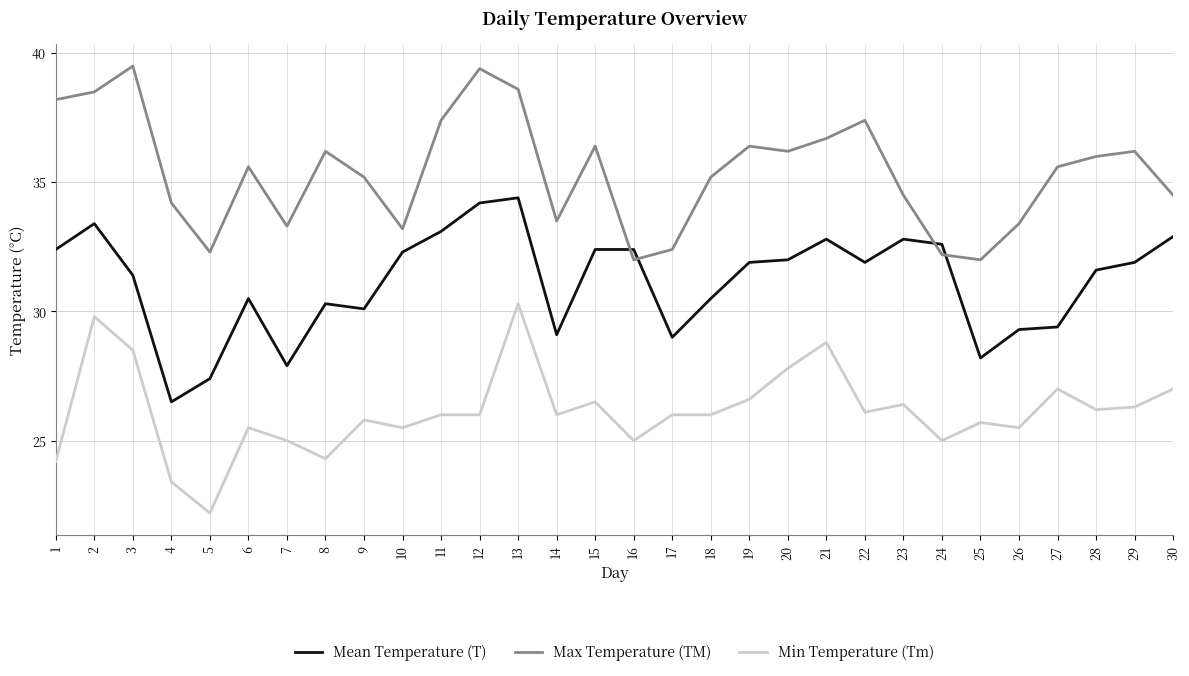

Which series has the largest total across all categories?

Max Temperature (TM)